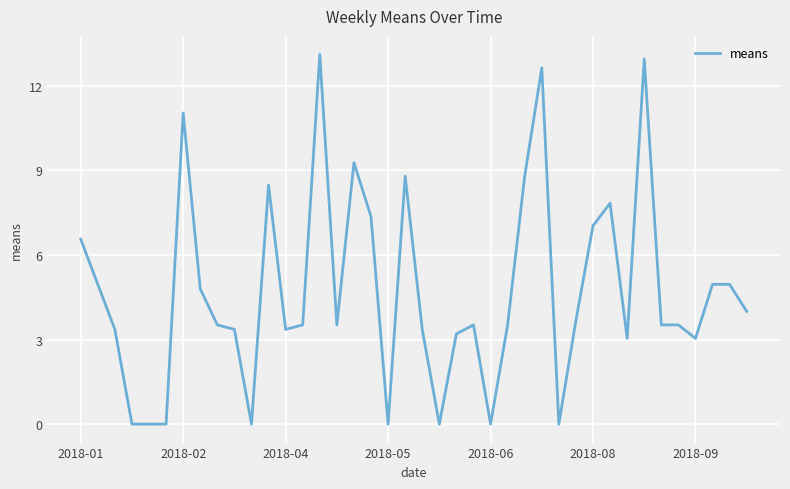

How many series are shown in this chart?

1